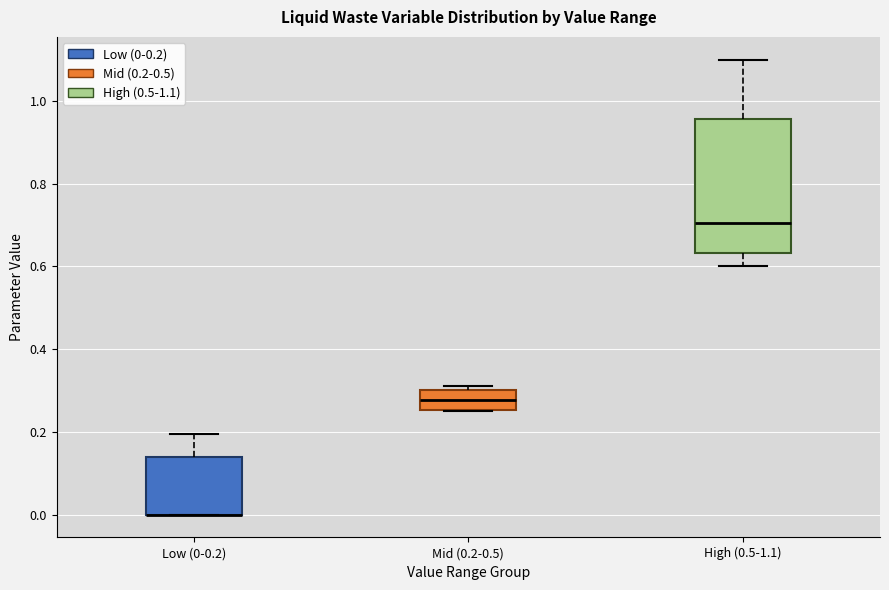

Where does the upper whisker of the box for High (0.5-1.1) end on the y-axis? The values are not printed on the chart, so give them approximately, as read against the axis.

1.10